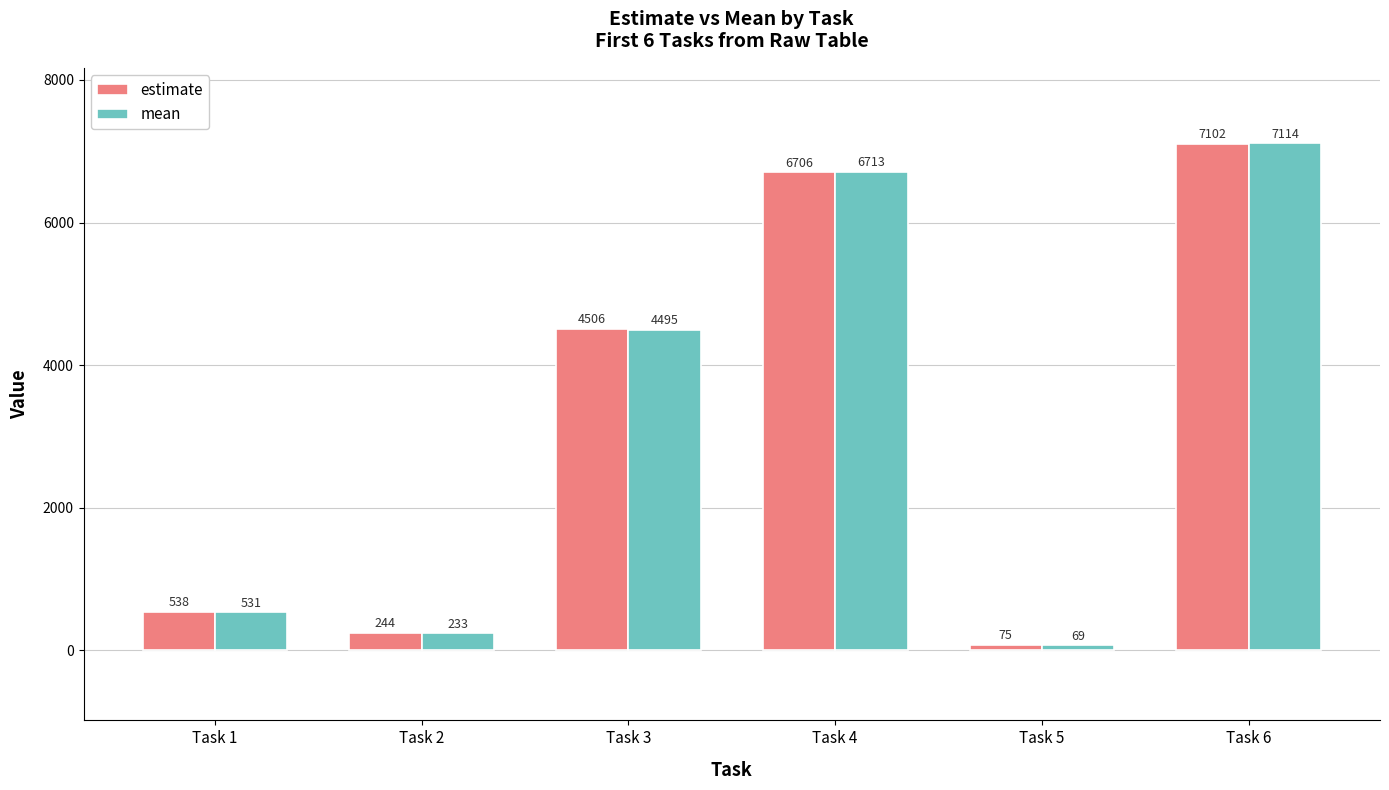

What is the value of the estimate bar at the 6th from the left?

7102